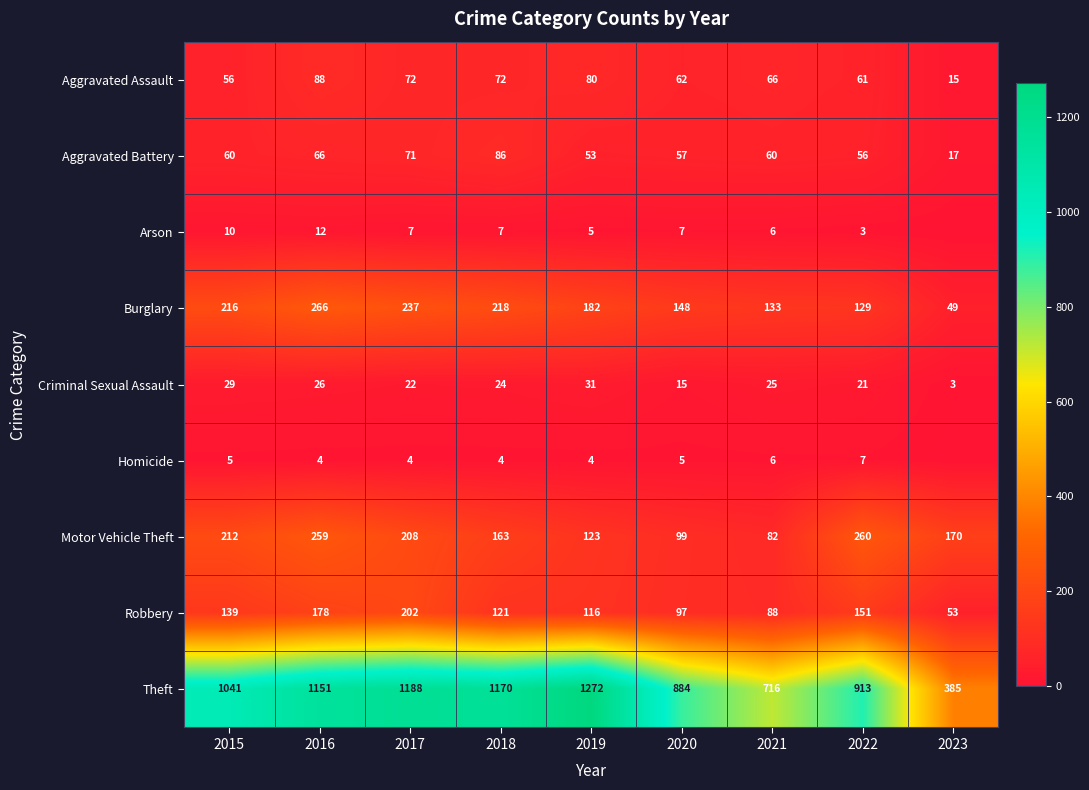

The Burglary series shows 49 at 2023. True or false?

True